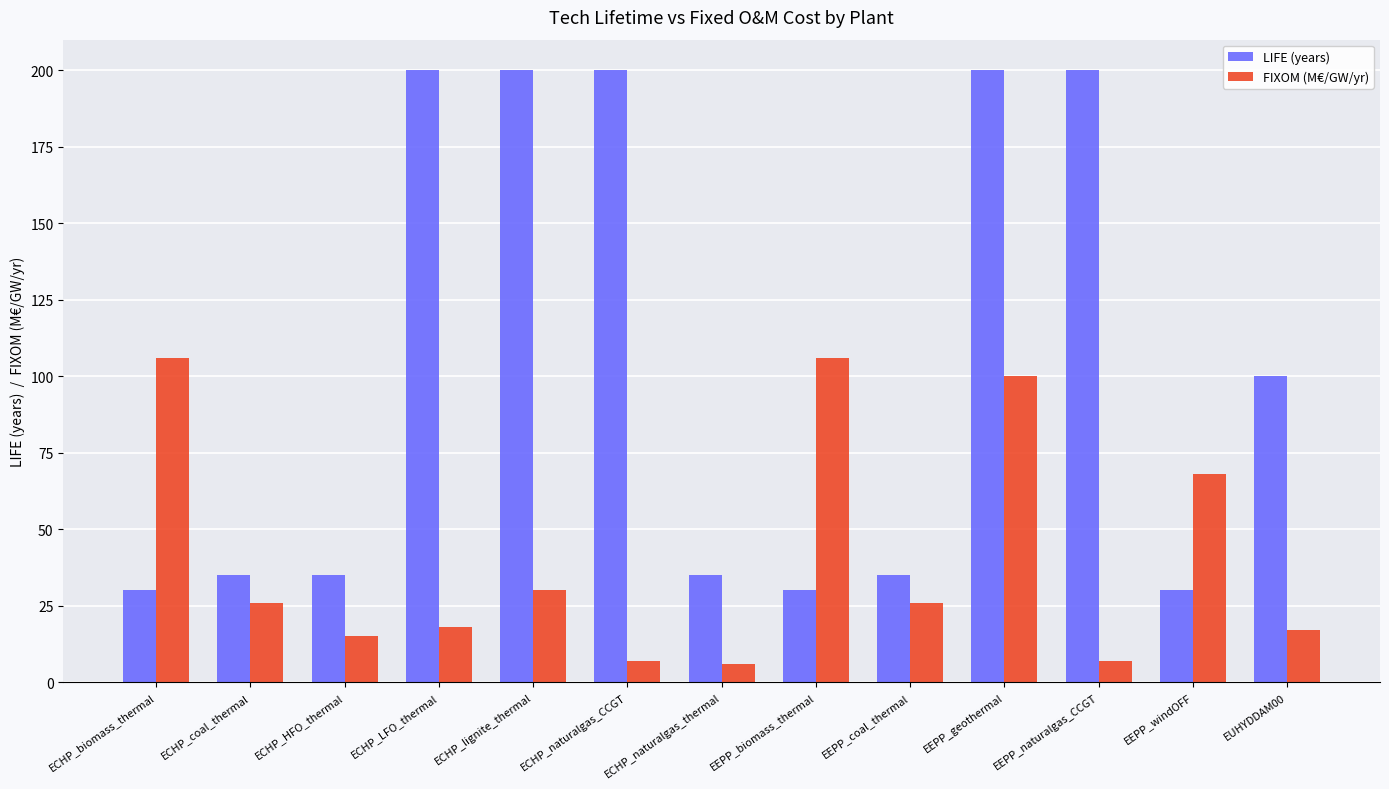

At EEPP_windOFF, list the series in order from largest to smallest.

FIXOM (M€/GW/yr), LIFE (years)